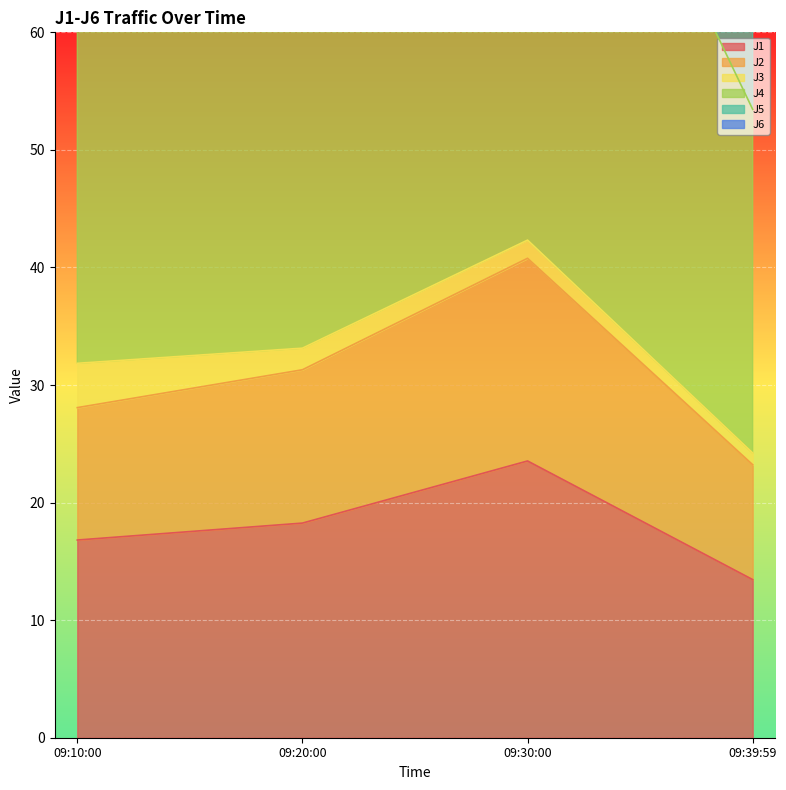

True or false: J1 has more than 0 interior local peaks.

True